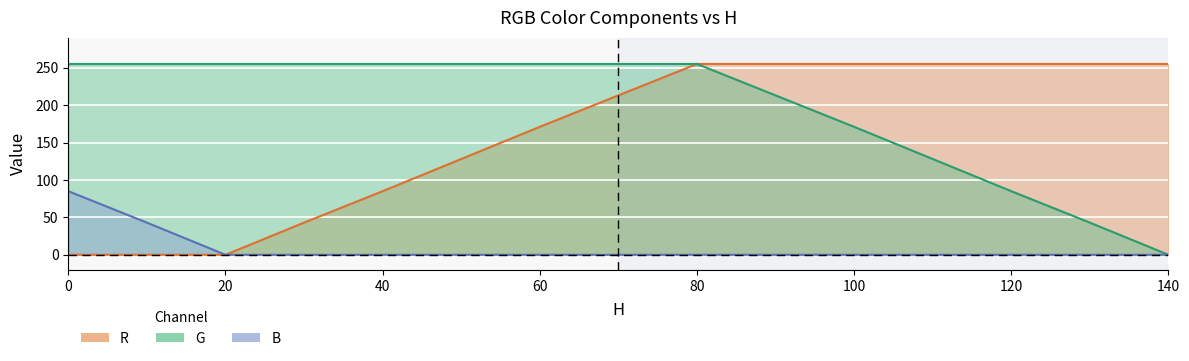

True or false: G and R cross at least once.

False